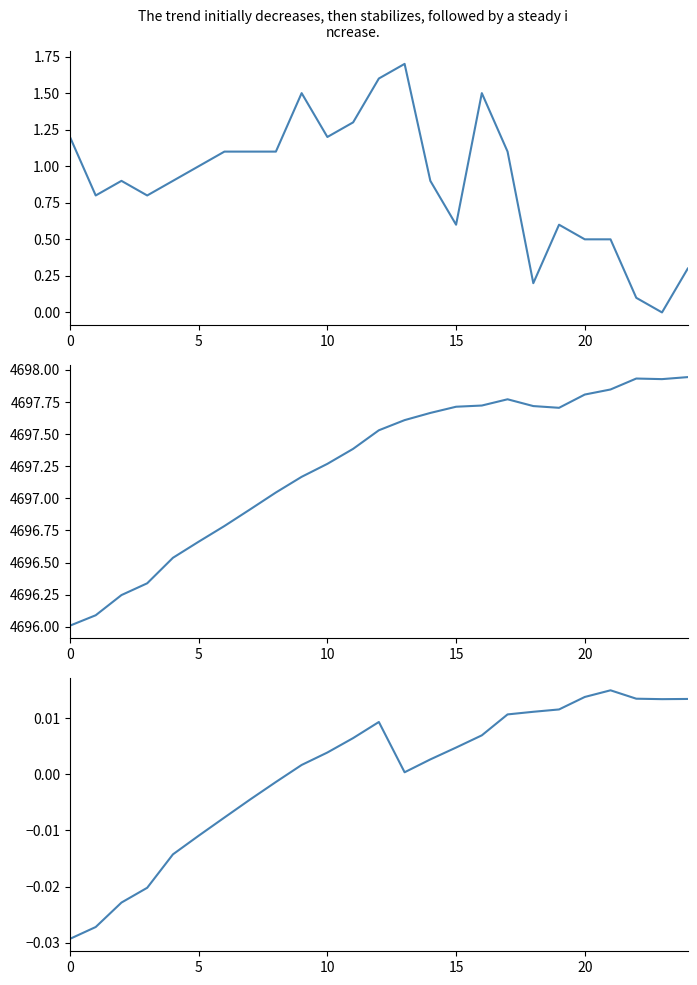

What are all the series names shown in the legend?

SOG, Longitude, Latitude